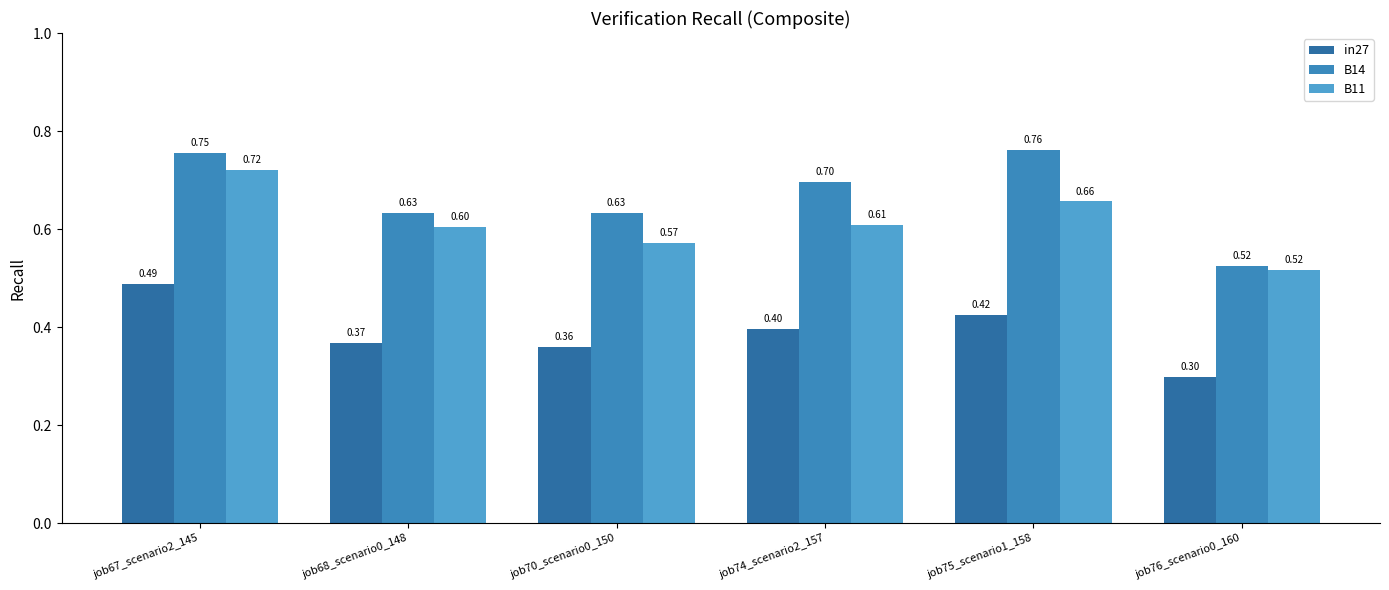

List the series in order of their peak value, highest first.

B14, B11, in27